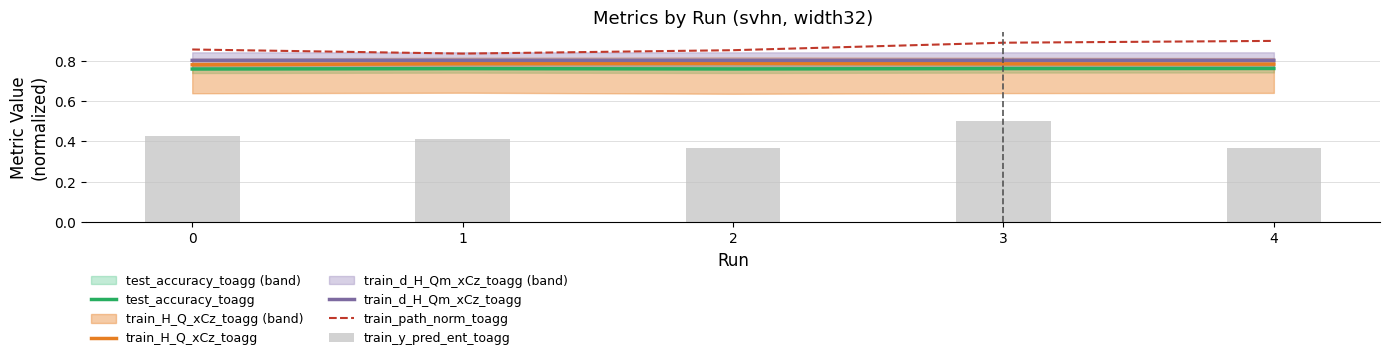

Reading right to left, extract all data points from this chart.

test_accuracy_toagg: 4=0.8	3=0.8	2=0.8	1=0.8	0=0.8
train_H_Q_xCz_toagg: 4=0.8	3=0.8	2=0.8	1=0.8	0=0.8
train_d_H_Qm_xCz_toagg: 4=0.8	3=0.8	2=0.8	1=0.8	0=0.8
train_path_norm_toagg: 4=0.9	3=0.9	2=0.9	1=0.8	0=0.9
train_y_pred_ent_toagg: 4=0.4	3=0.5	2=0.4	1=0.4	0=0.4